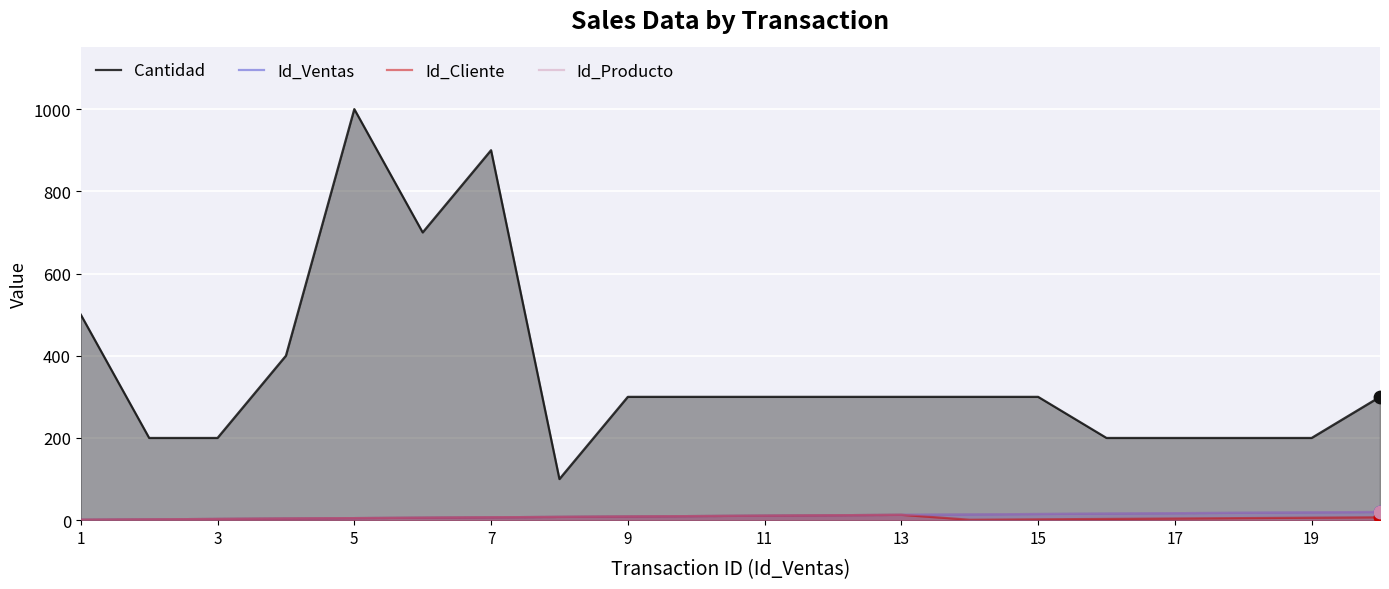

What is the total value across all series at 3?

206